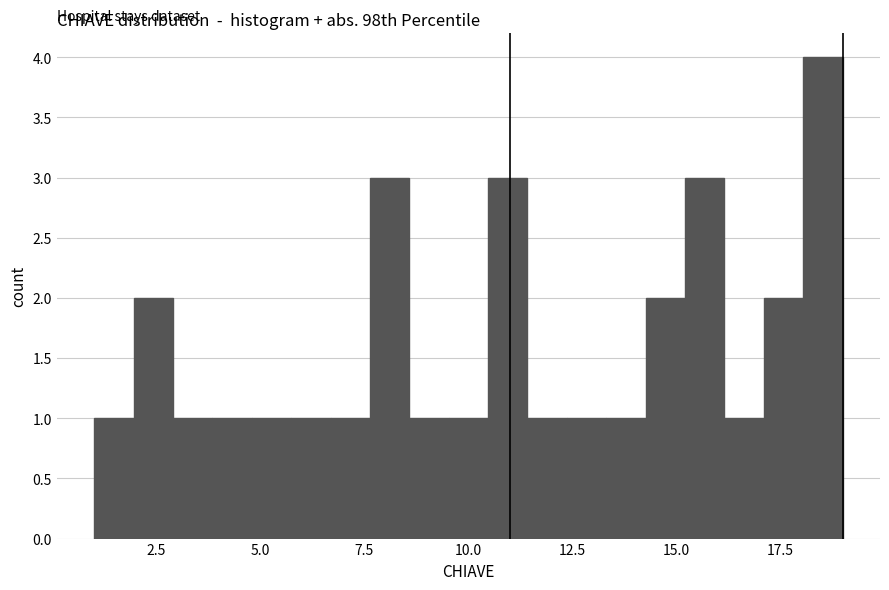

Around what value on the x-axis is the tallest bar? Give the approximate position of its centre, as read against the axis.

18.5